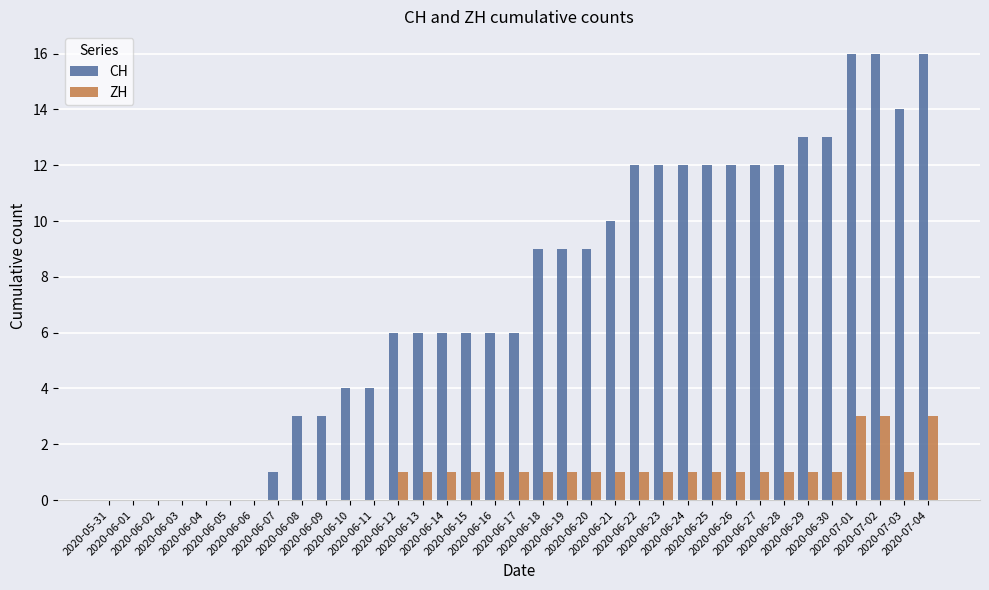

What is the sum of all ZH values?

29